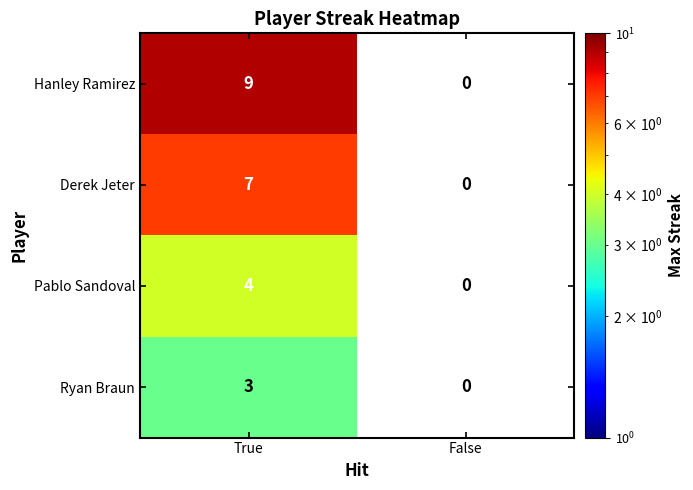

Read the Derek Jeter value at True.

7